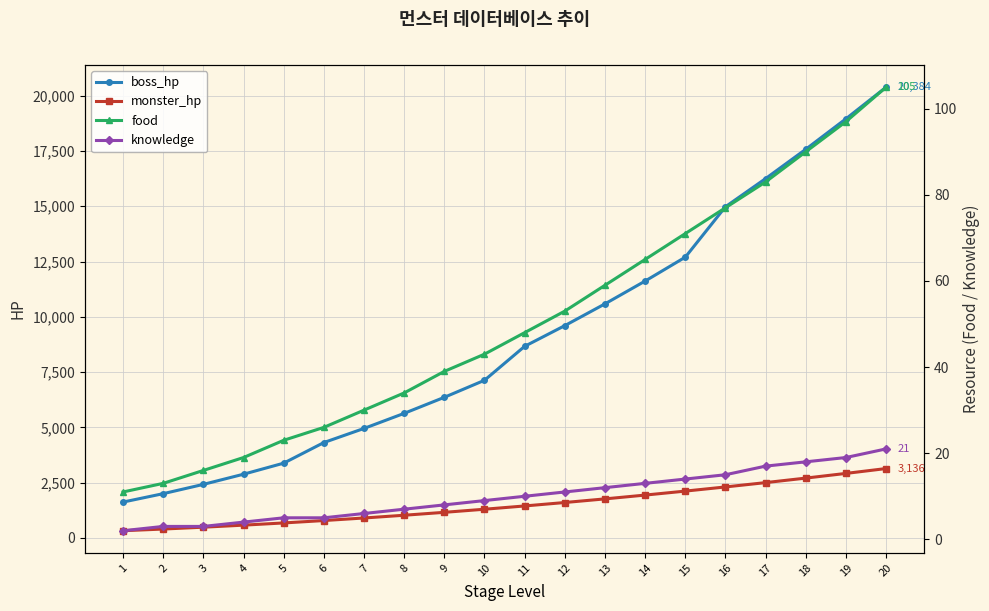

True or false: knowledge has more than 2 points higher than both neighbors.

False